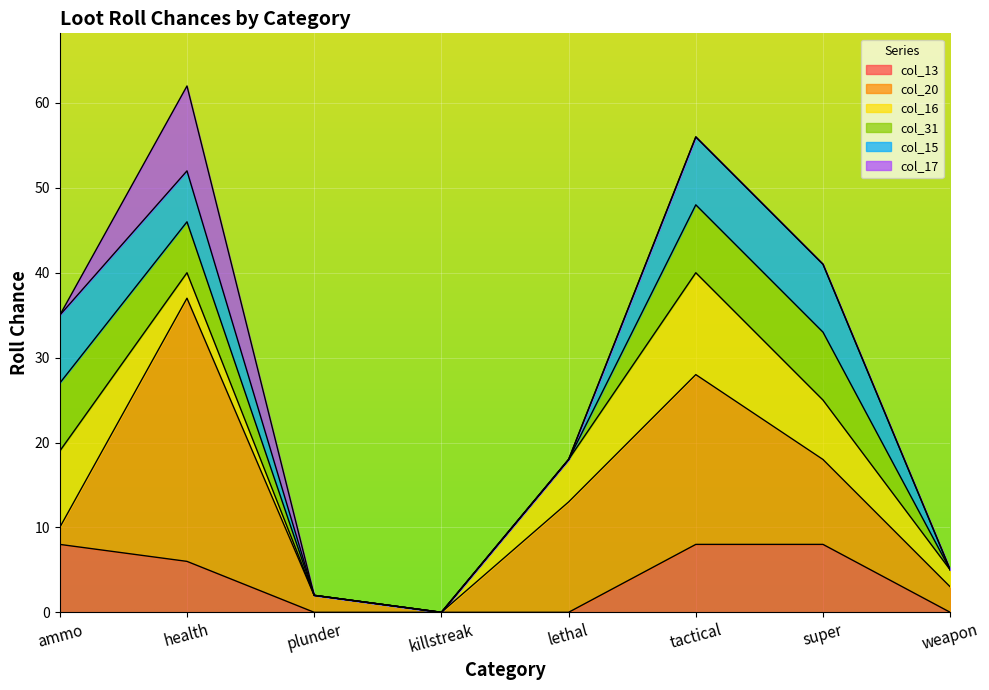

How many distinct data groups are displayed?

6